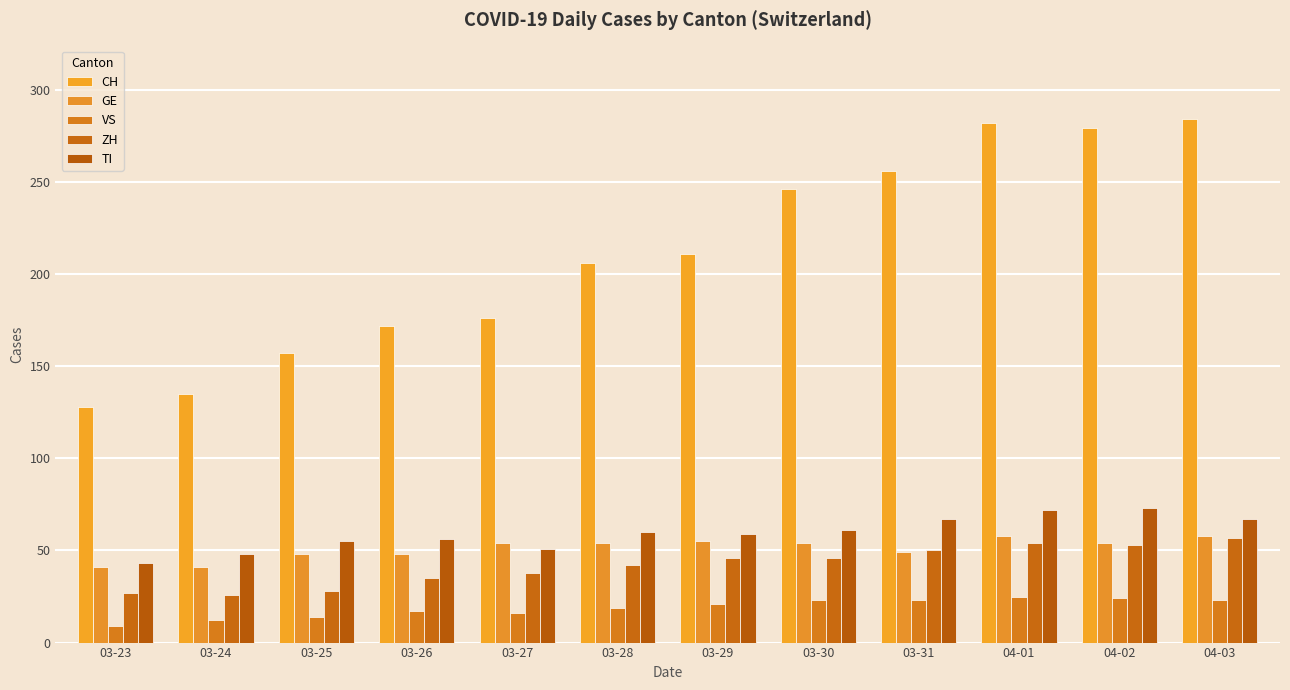

At how many categories does at least one series exceed 244?

5